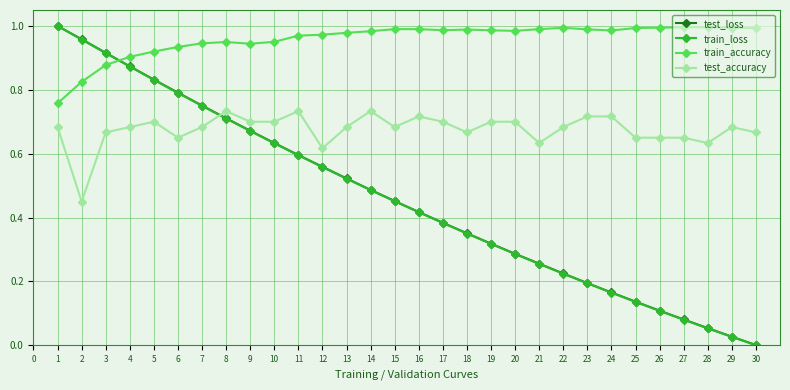

Where is test_loss nearest to the value 0?

30